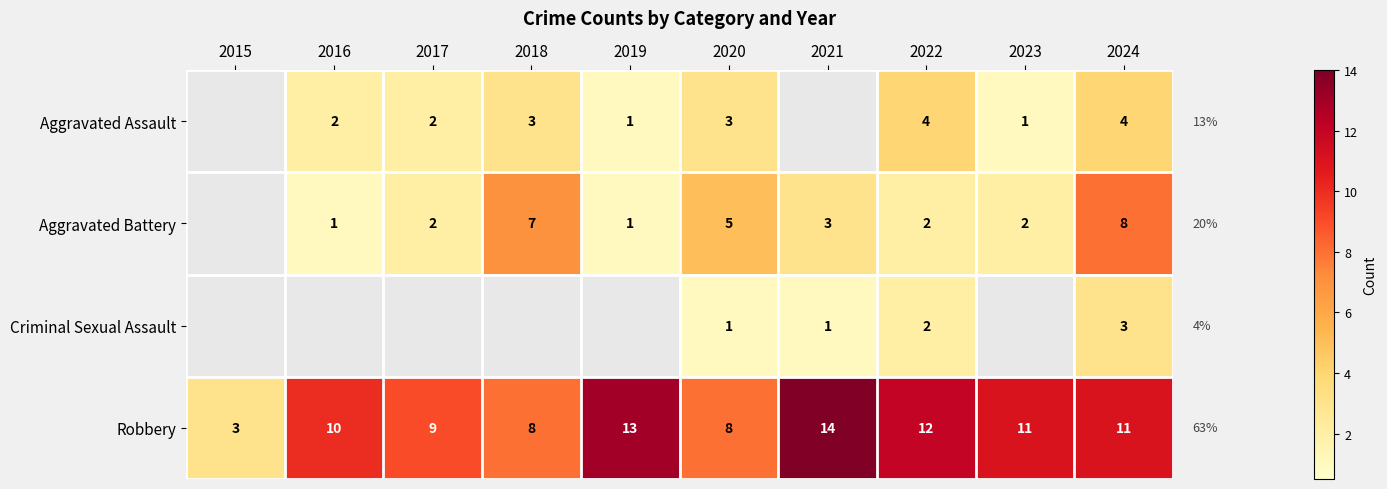

What is the difference between the highest and lowest values at 2015?

3